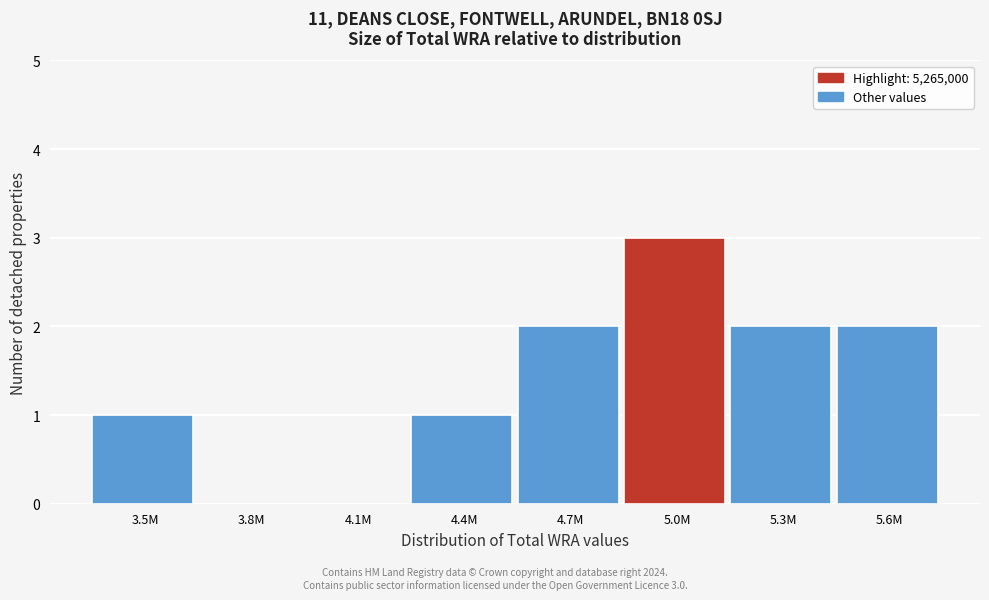

Reading right to left, extract all data points from this chart.

5.6M=2	5.3M=2	5.0M=3	4.7M=2	4.4M=1	4.1M=0	3.8M=0	3.5M=1